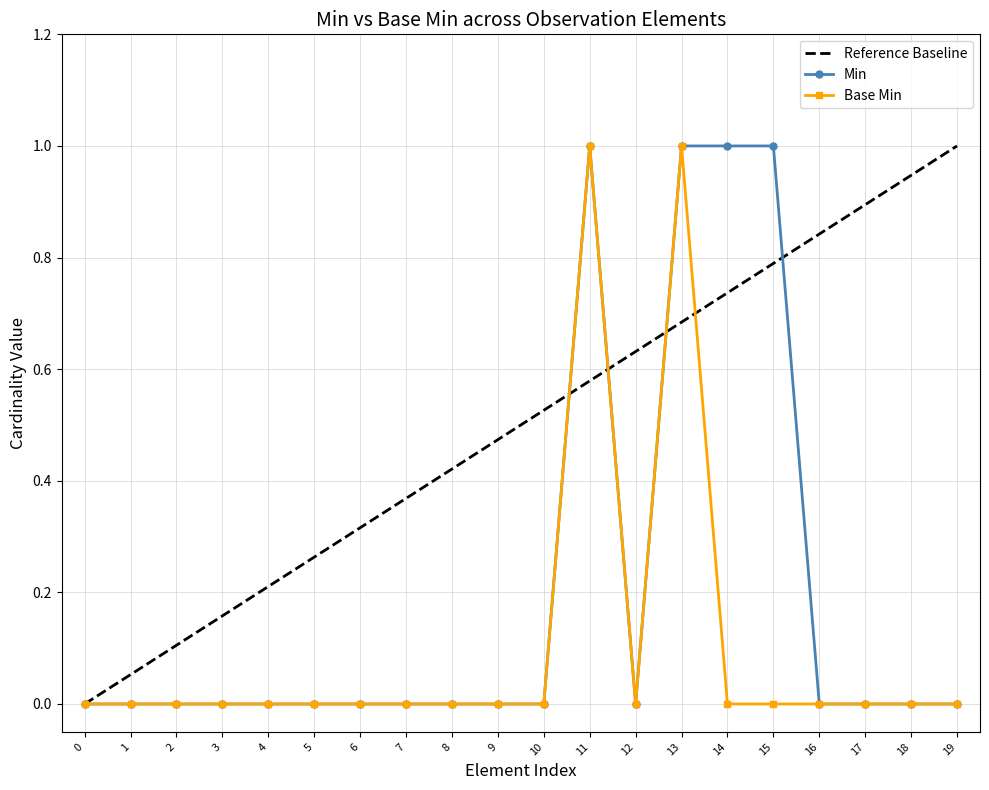

True or false: base_min_values and min_values intersect in this chart.

False